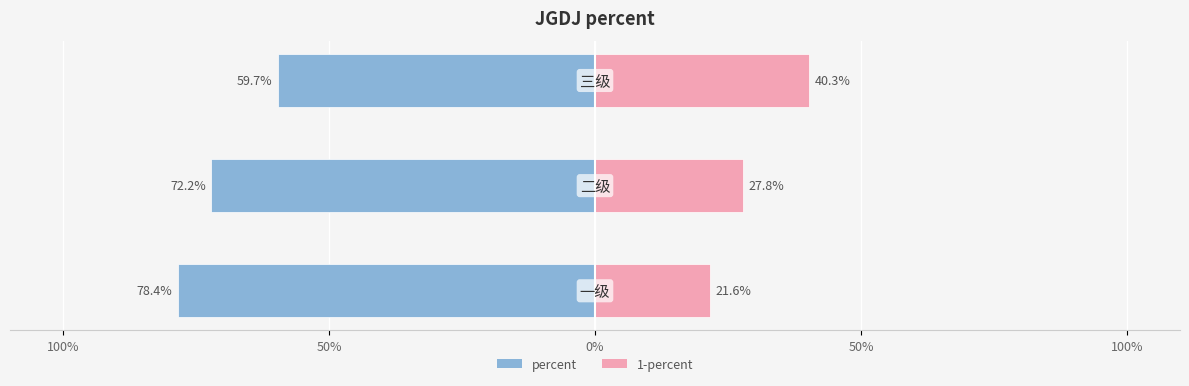

Which series has the widest spread of values?

percent (left)